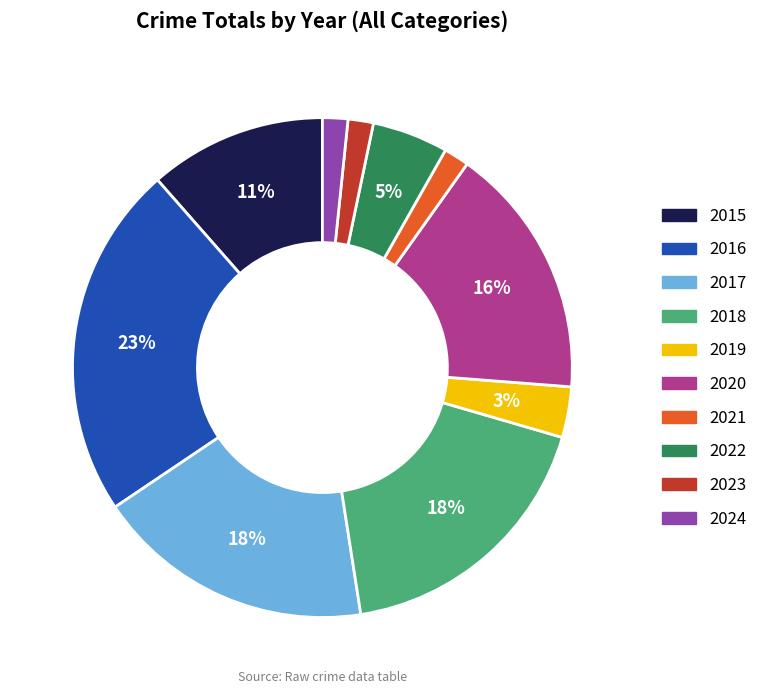

Does any single category account for the majority?

No